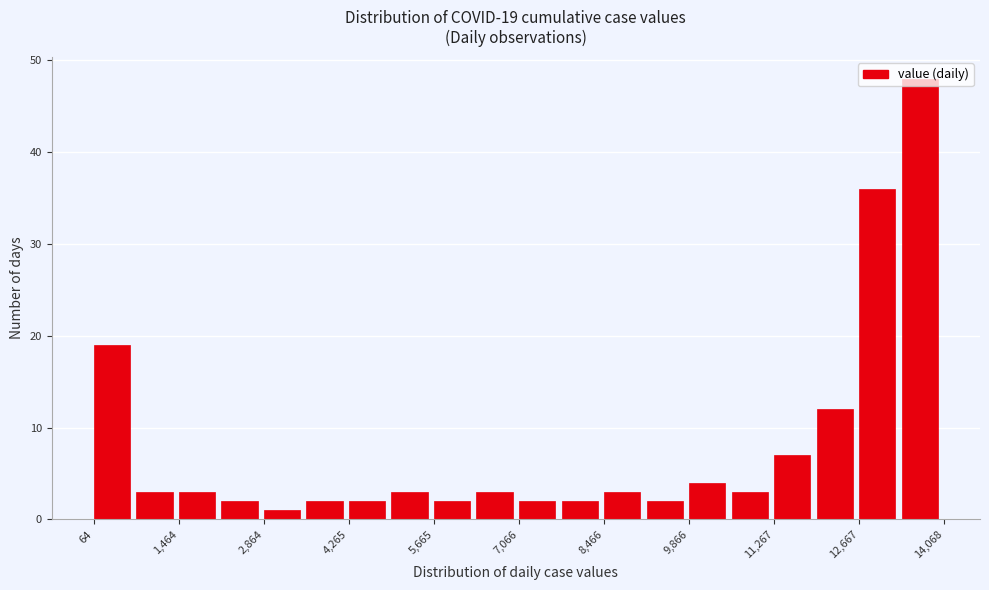

Read against the x-axis, roughly where is the centre of the tallest bar?

13600